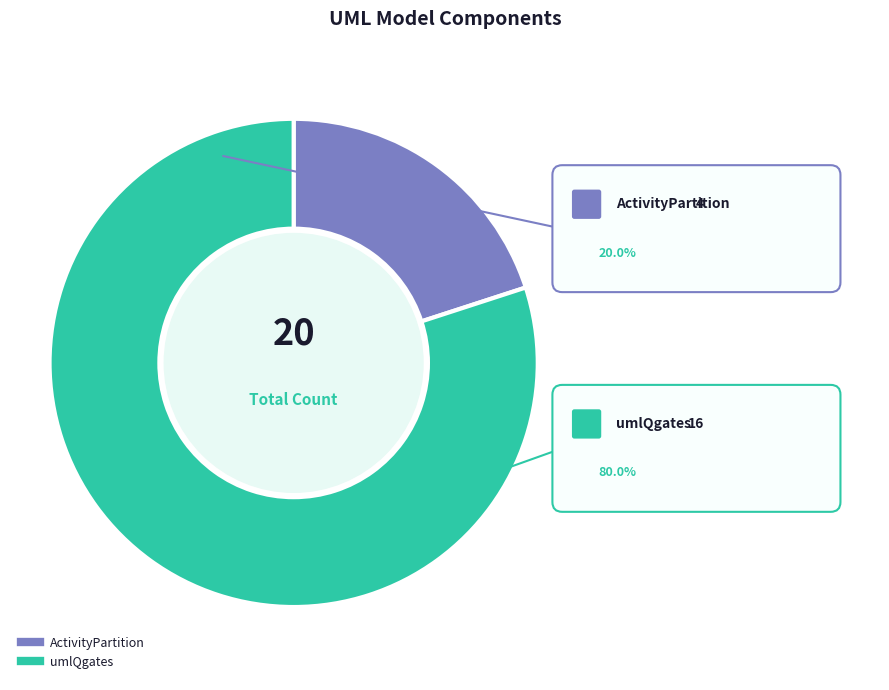

What percentage is the ActivityPartition slice, to the nearest percent?

20%